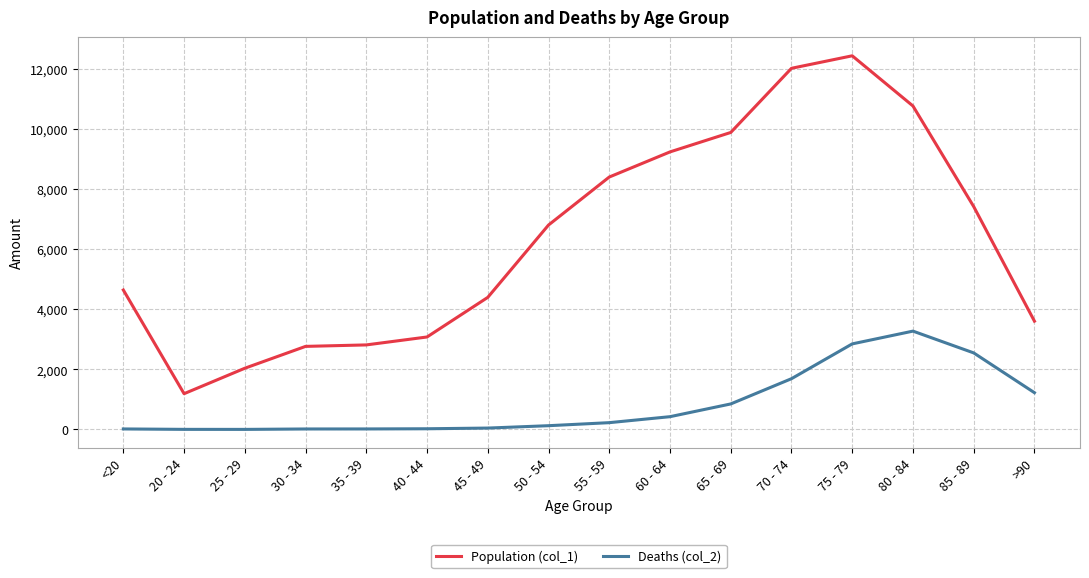

What is the difference between the Population (col_1) values at 70 - 74 and 30 - 34?

9253